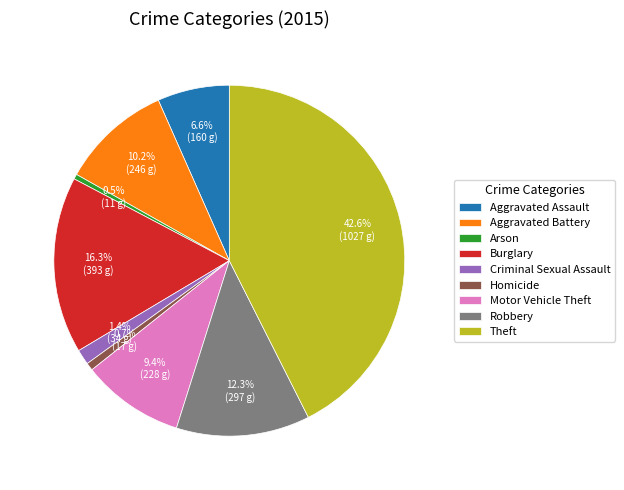

Which slice is the largest?

Theft